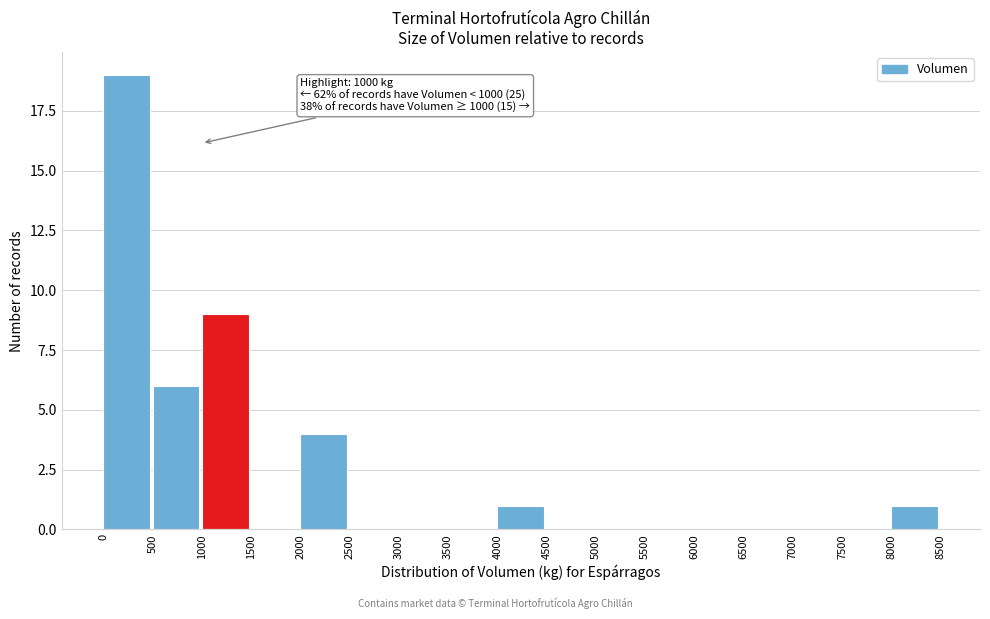

Over which range of the x-axis is the bar tallest?

0 to 500